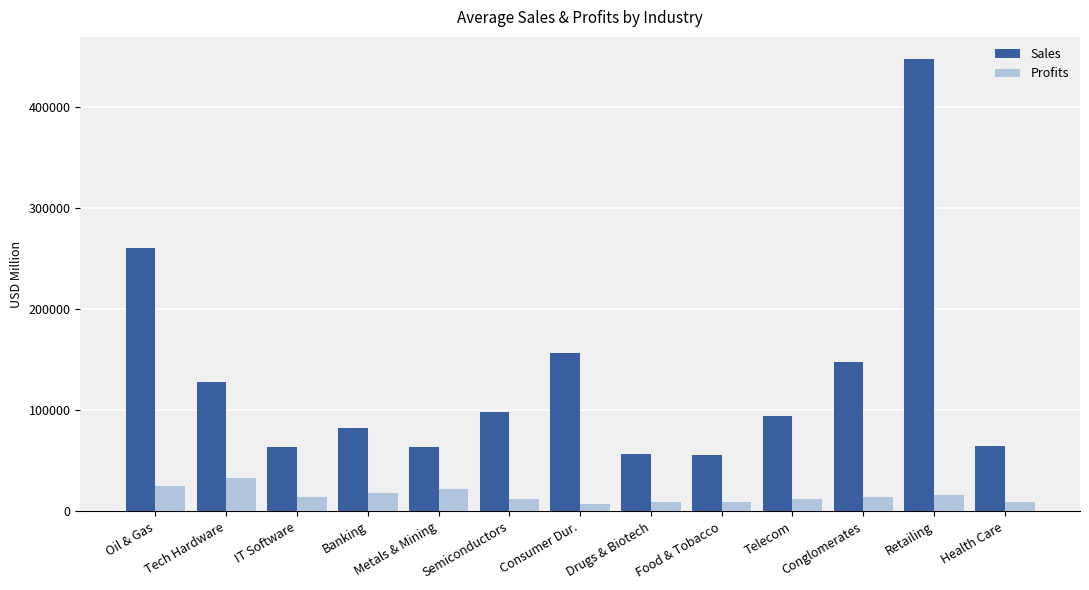

What is the total value across all series at IT Software?

77998.8